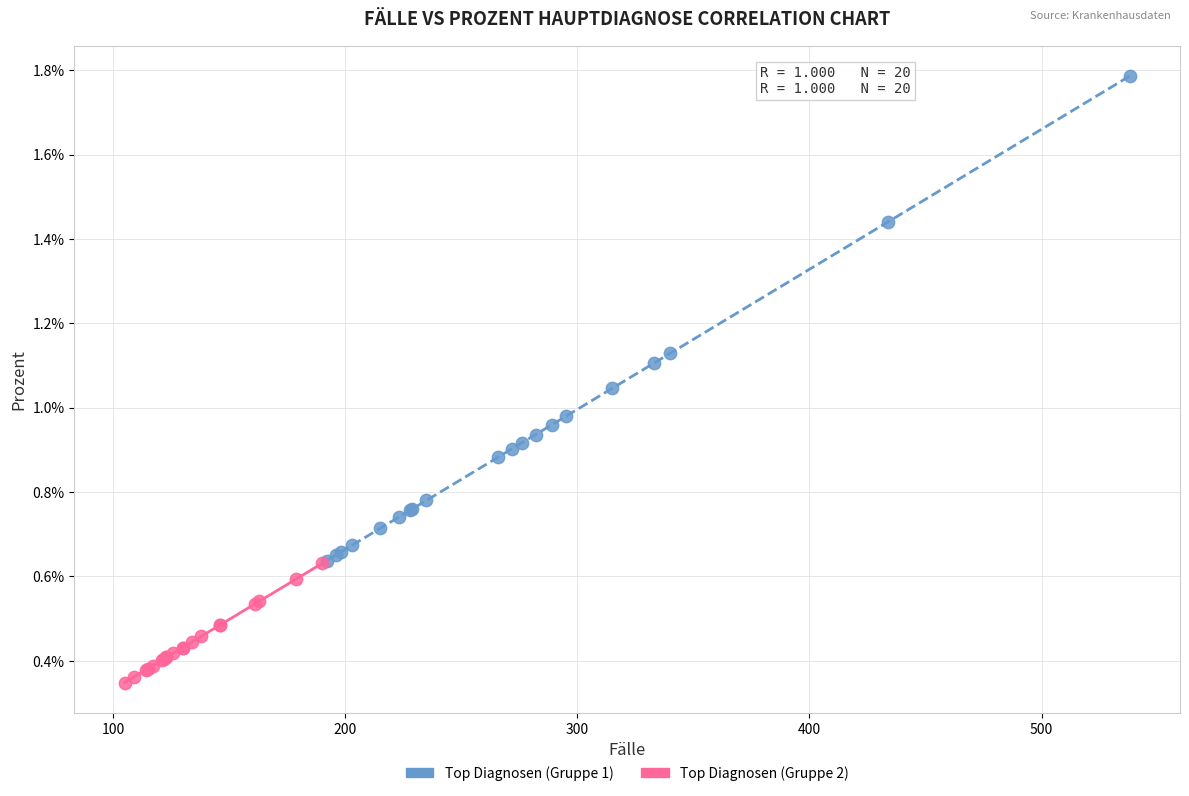

Which series reaches the minimum Y coordinate?

Top Diagnosen (Gruppe 2)